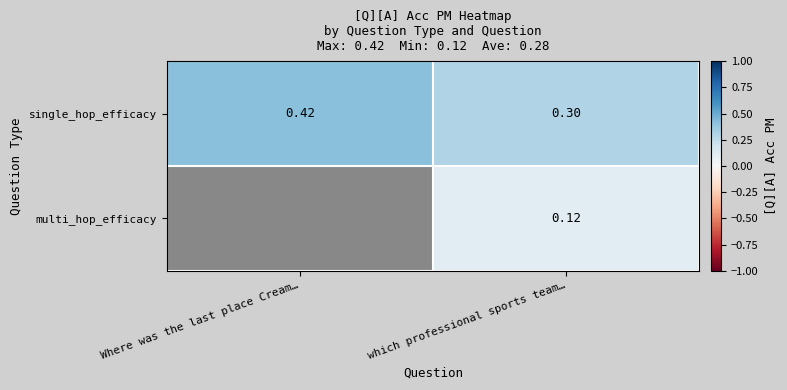

Is the value of single_hop_efficacy at which professional sports team… greater than the value of multi_hop_efficacy at which professional sports team…?

Yes